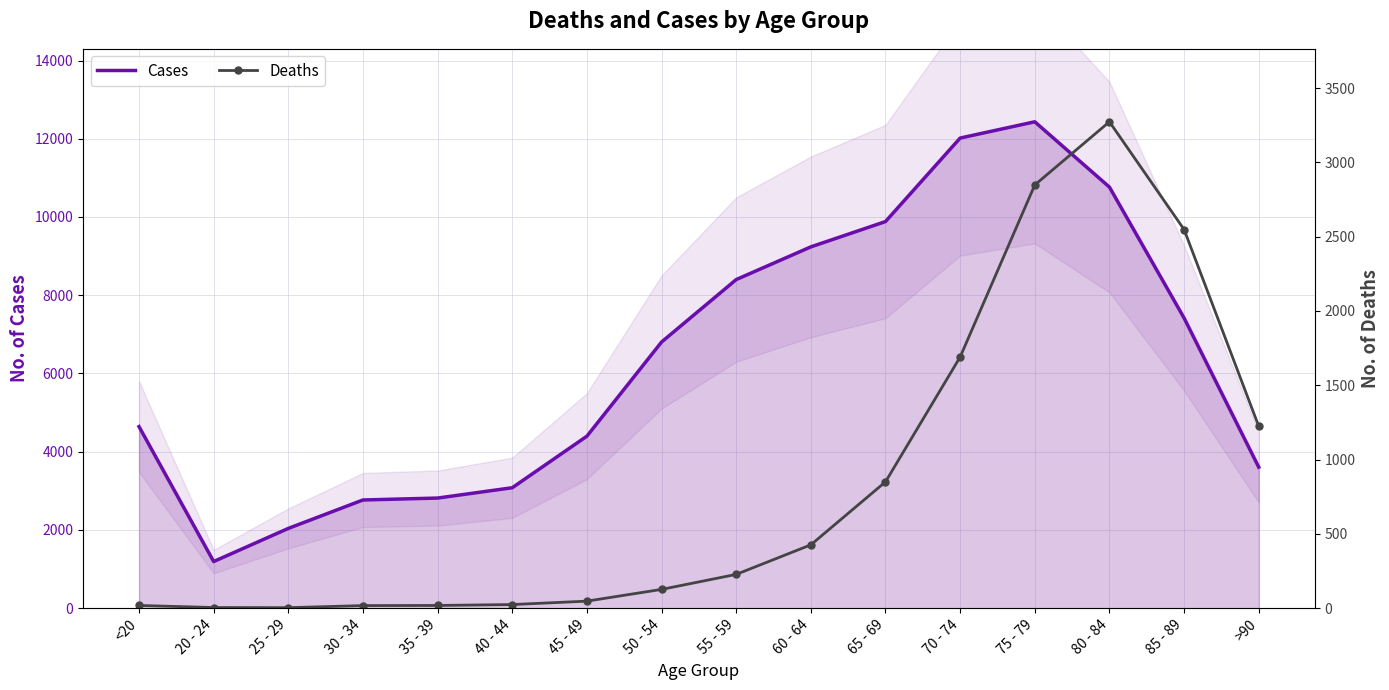

Which series has the largest total across all categories?

Cases